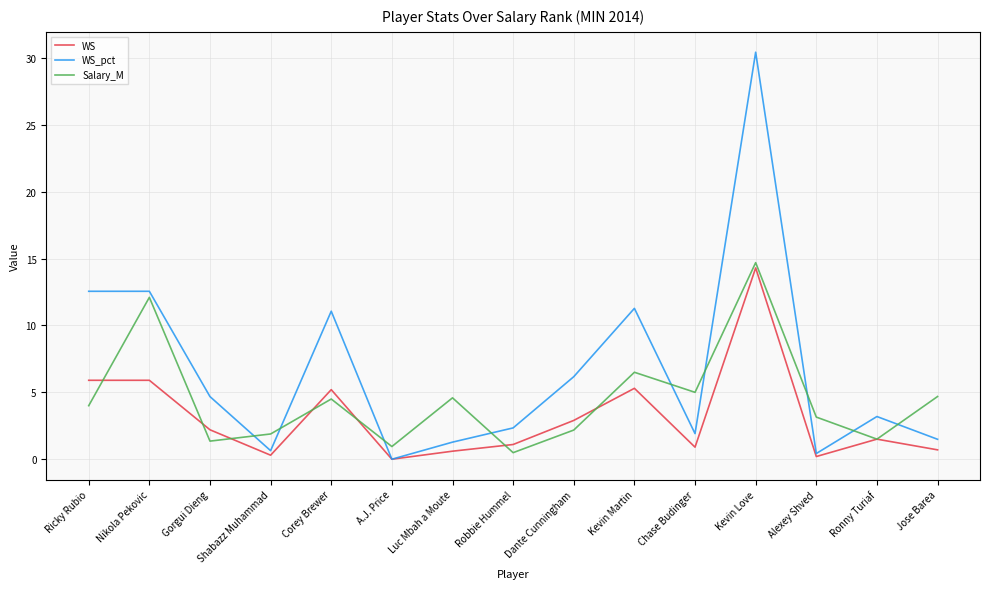

Where is the first local minimum for Salary_M?

Gorgui Dieng